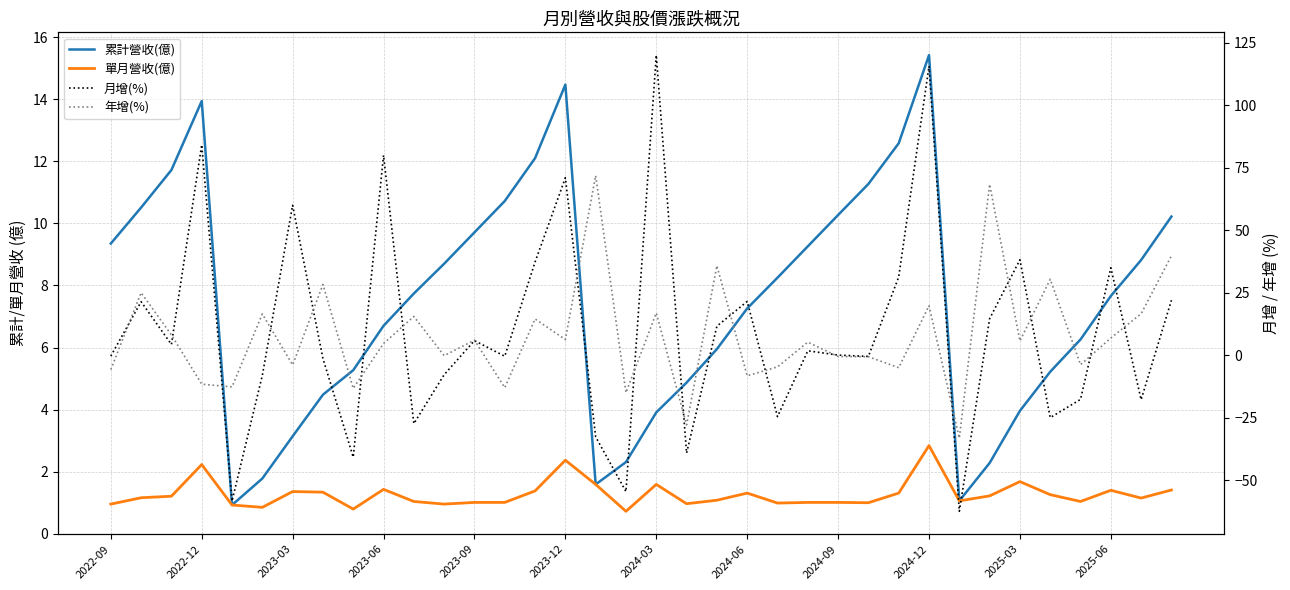

True or false: 單月營收(億) and 年增(%) intersect in this chart.

True